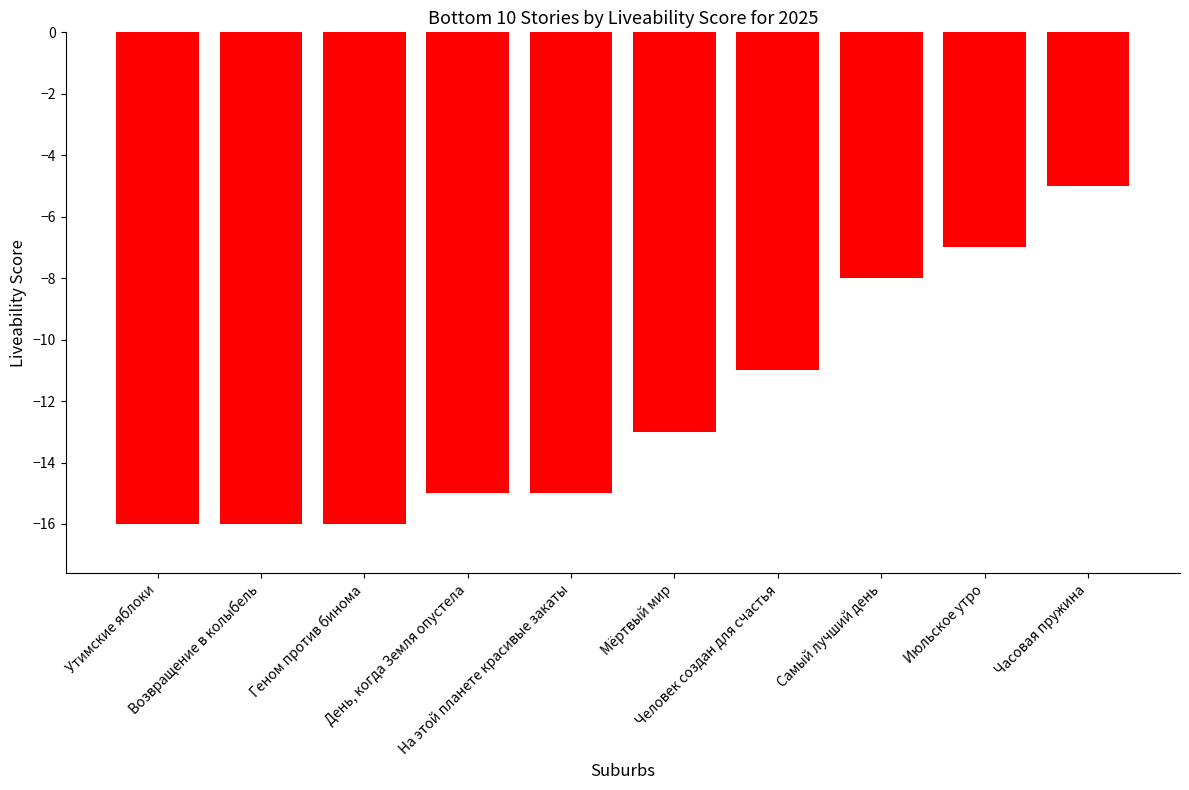

What is the minimum value shown in the chart?

-16